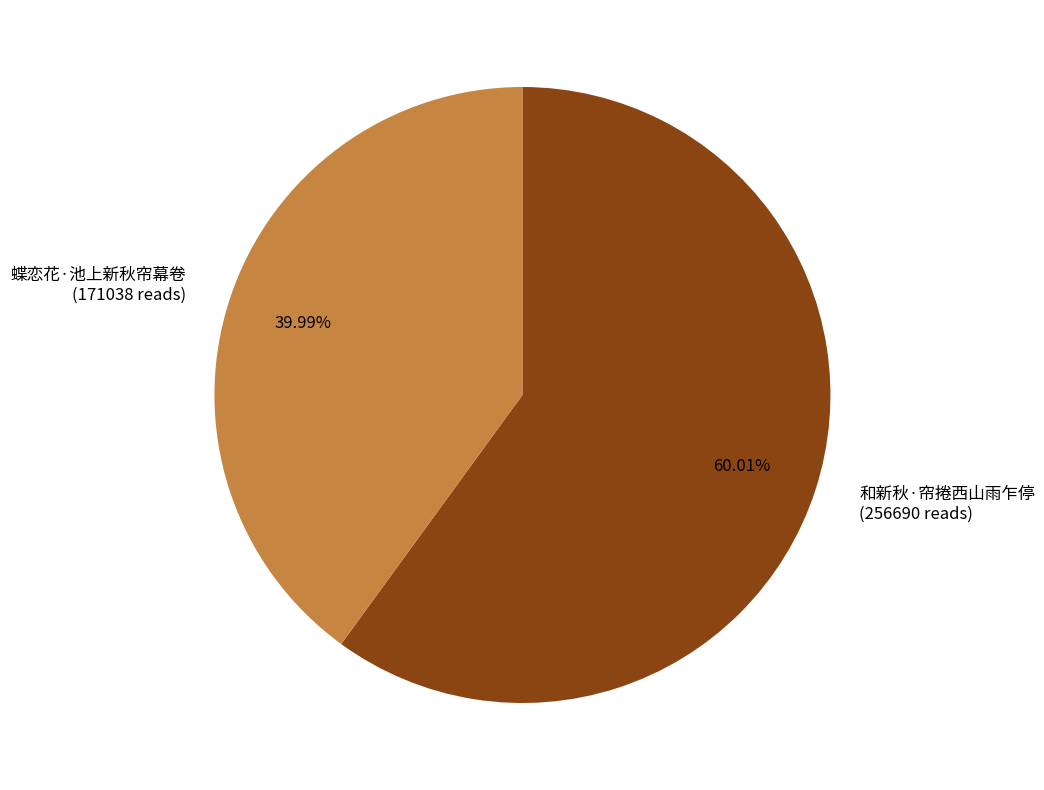

To the nearest percent, what percentage of the pie is 蝶恋花·池上新秋帘幕卷?

40%